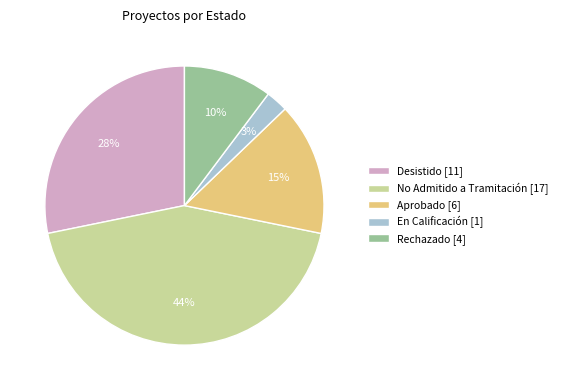

Do Aprobado [6] and Rechazado [4] together represent more than half of the pie?

No